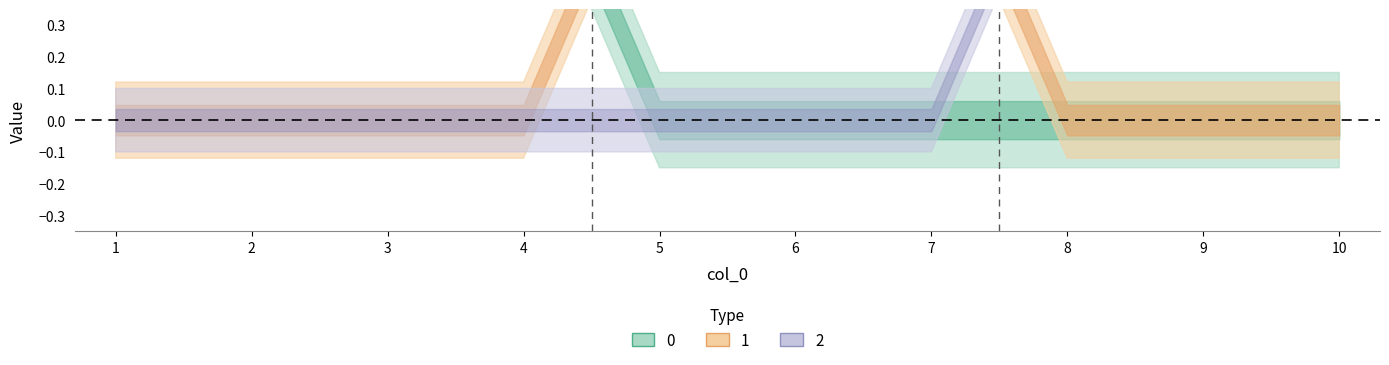

Does the chart display data point markers on the line(s)?

No